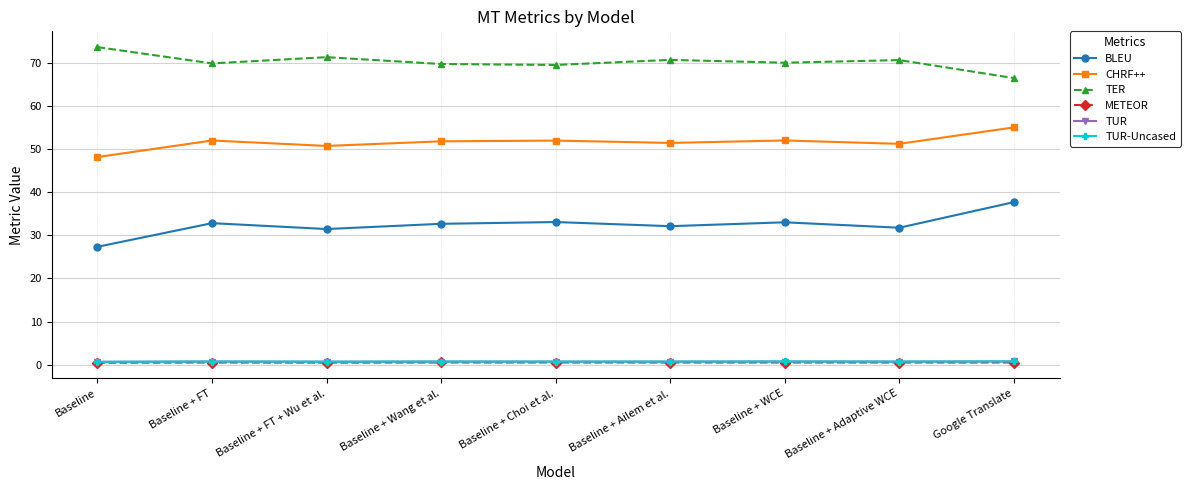

Is this an area chart (filled region under the line)?

No